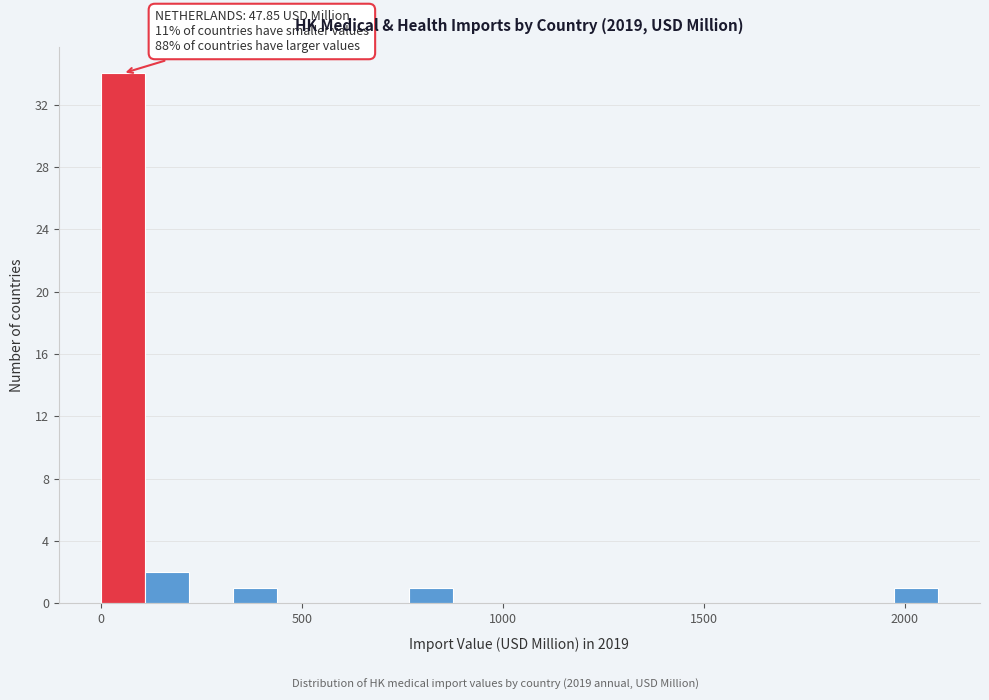

Around what value on the x-axis is the tallest bar? Give the approximate position of its centre, as read against the axis.

50